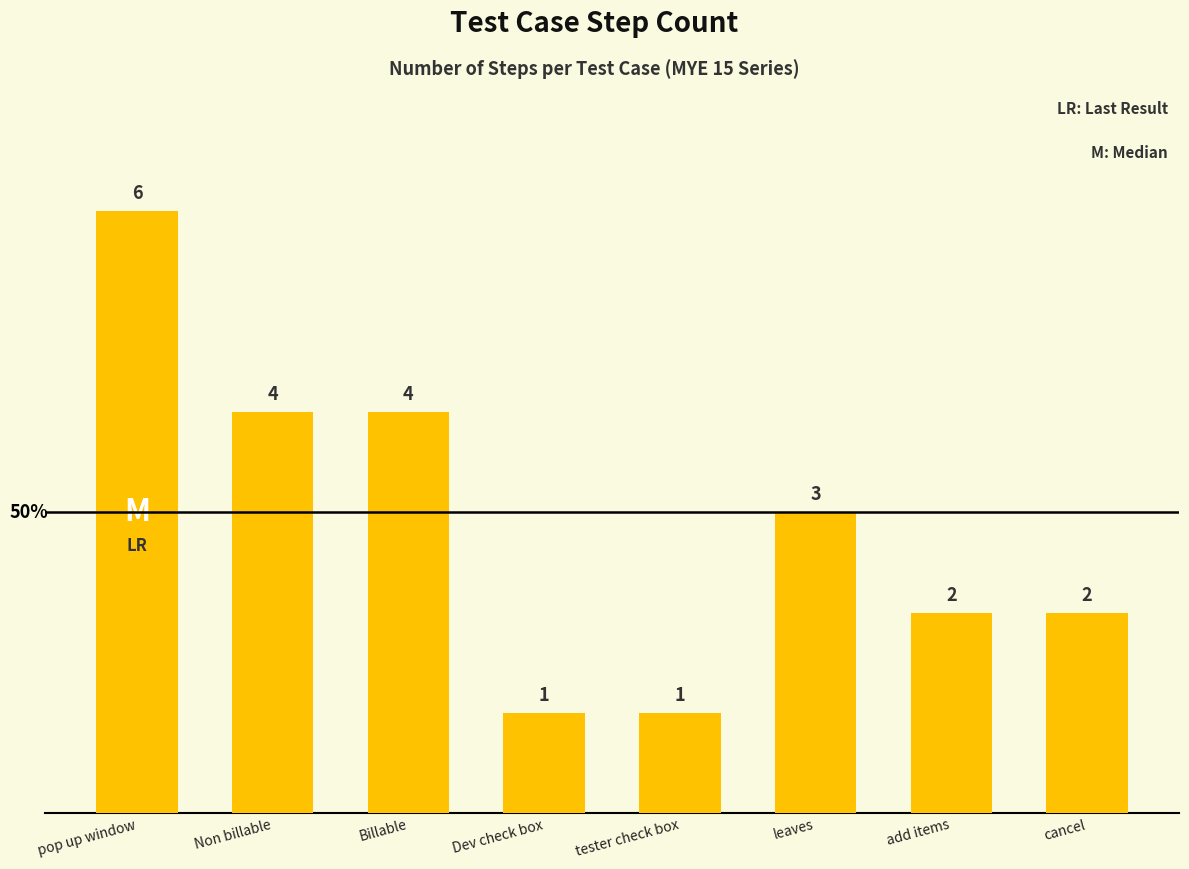

How many distinct data groups are displayed?

1